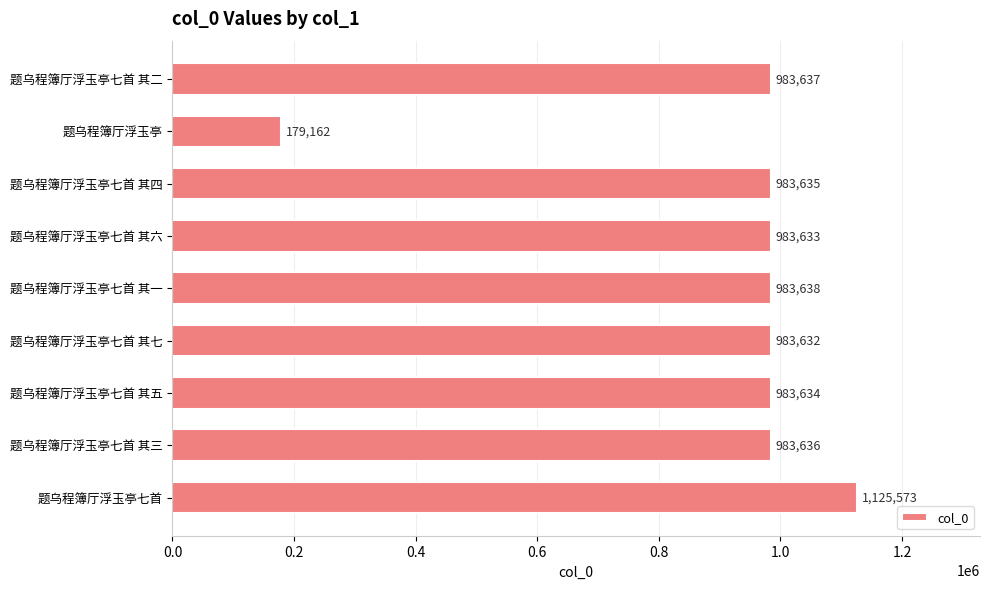

True or false: the data shows 609116 at 题乌程簿厅浮玉亭七首 其二.

False